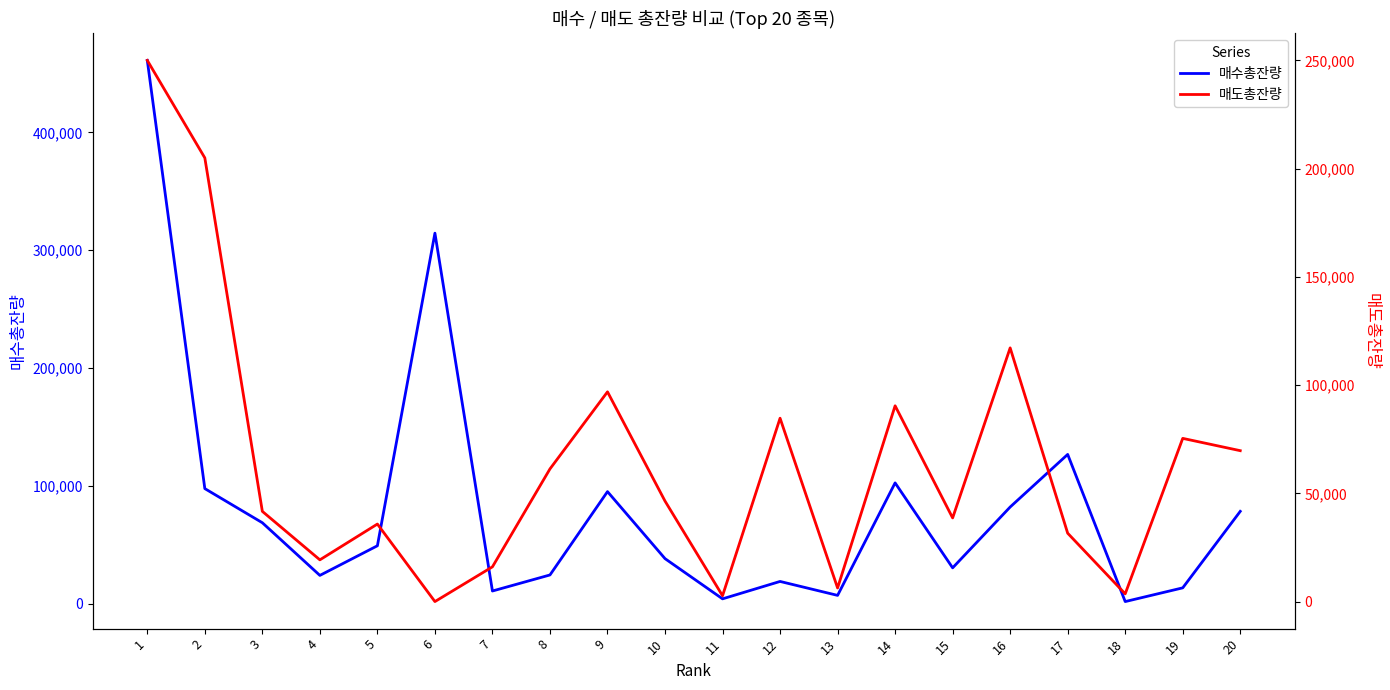

At 12, list the series in order from largest to smallest.

매도총잔량, 매수총잔량